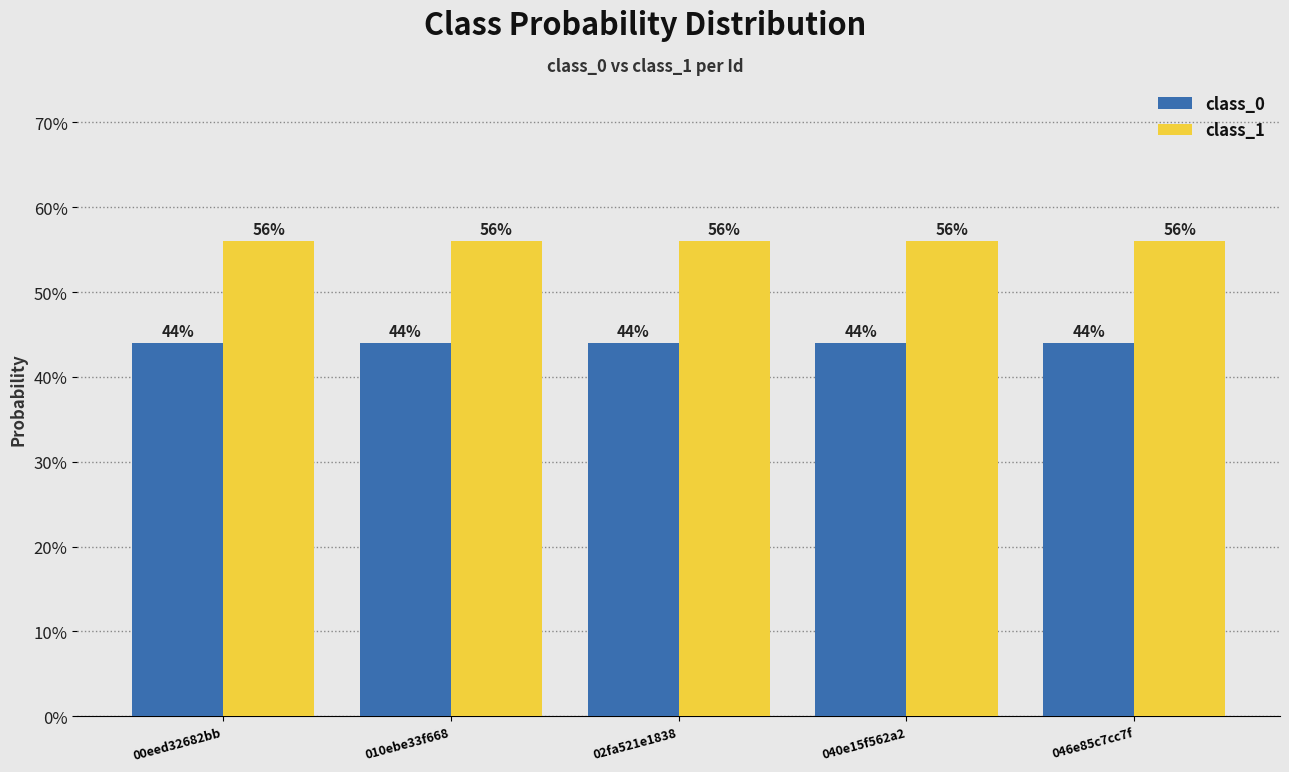

Which series has the largest range (max minus min)?

class_0